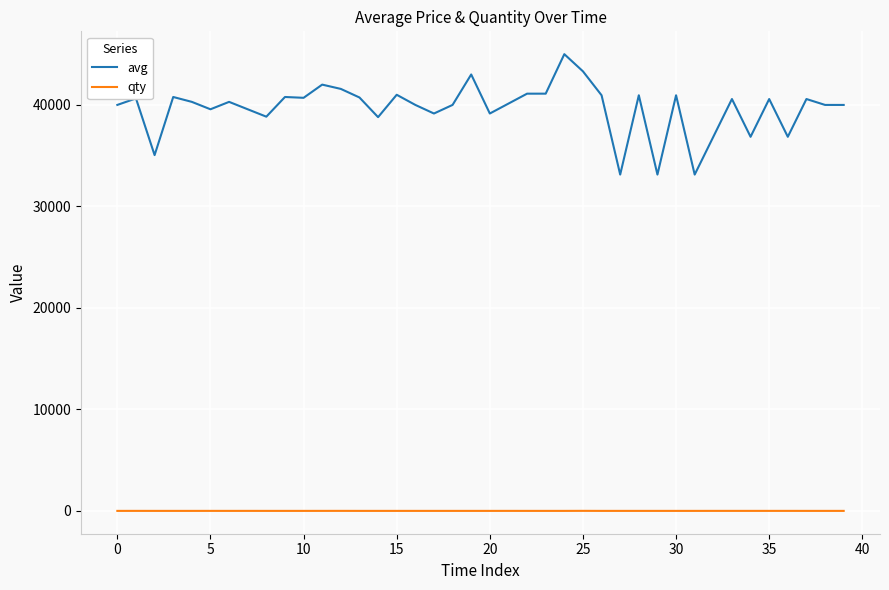

True or false: qty and avg cross at least once.

False